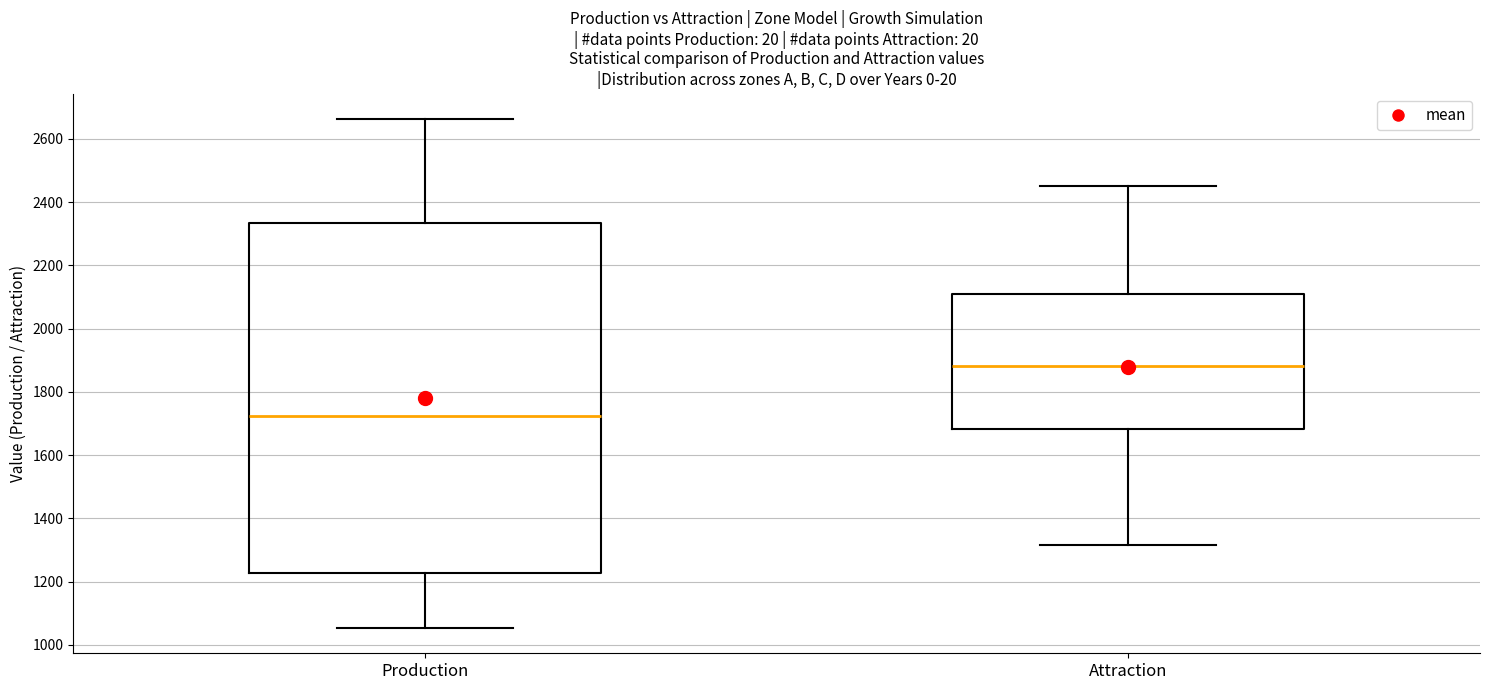

Comparing the boxes themselves (not the whiskers), which one is the tallest?

Production